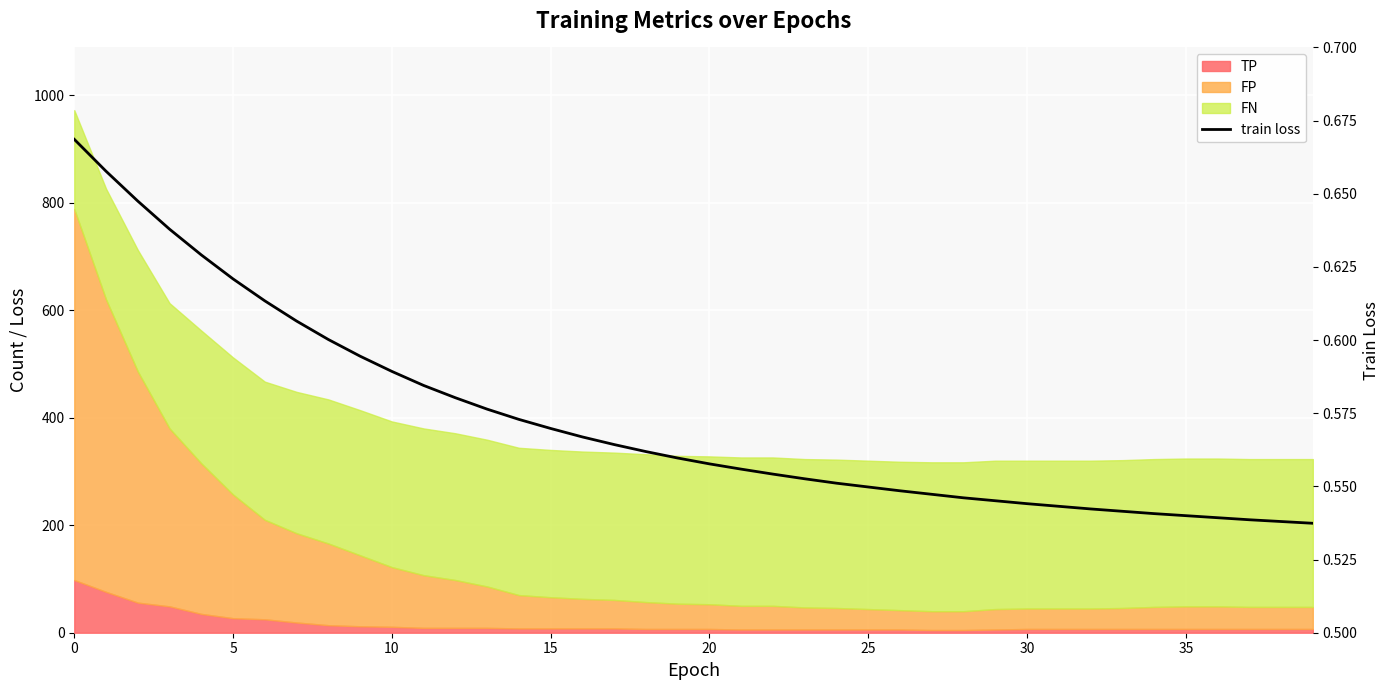

The value at 39 is 0.9. True or false?

False